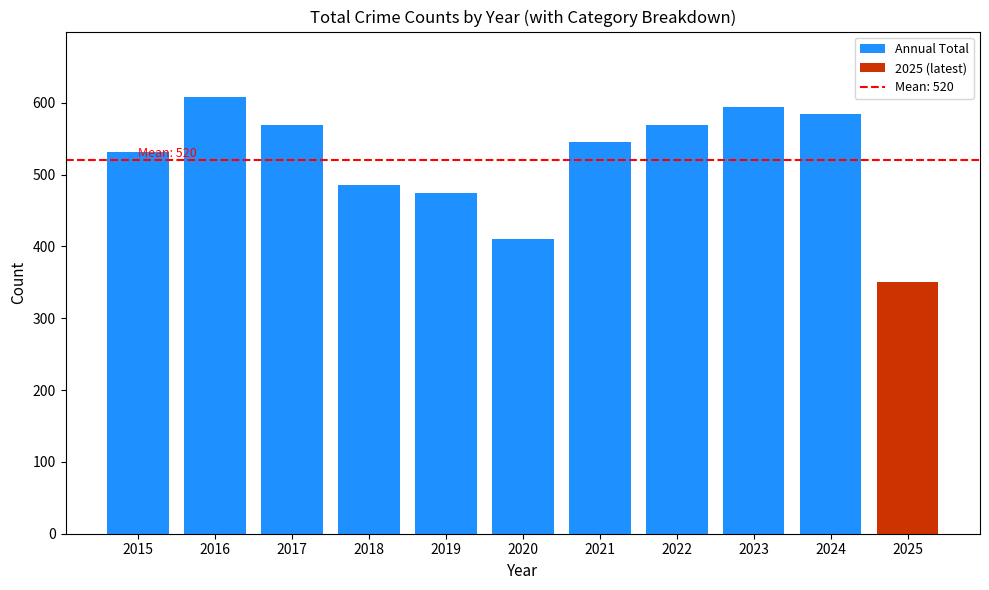

Approximately how many times larger is the value at 2021 compared to 2019?

1.2